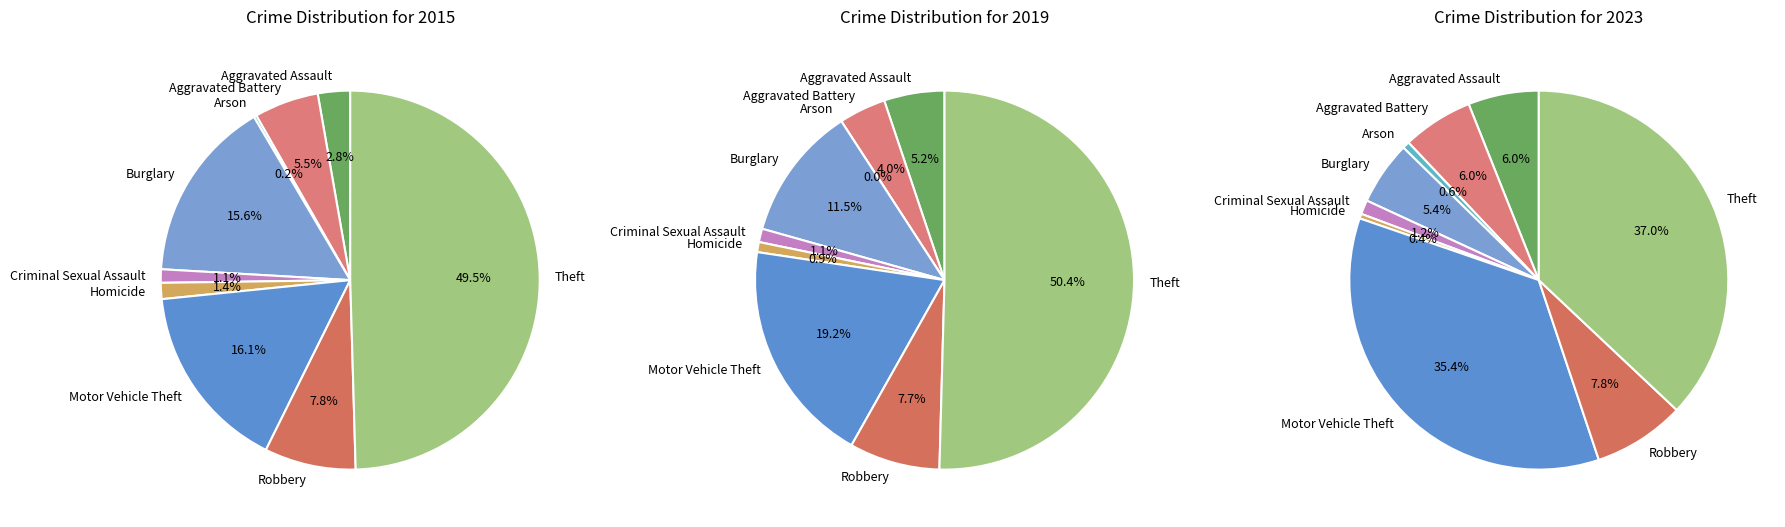

To the nearest percent, what is the average slice percentage?

11%